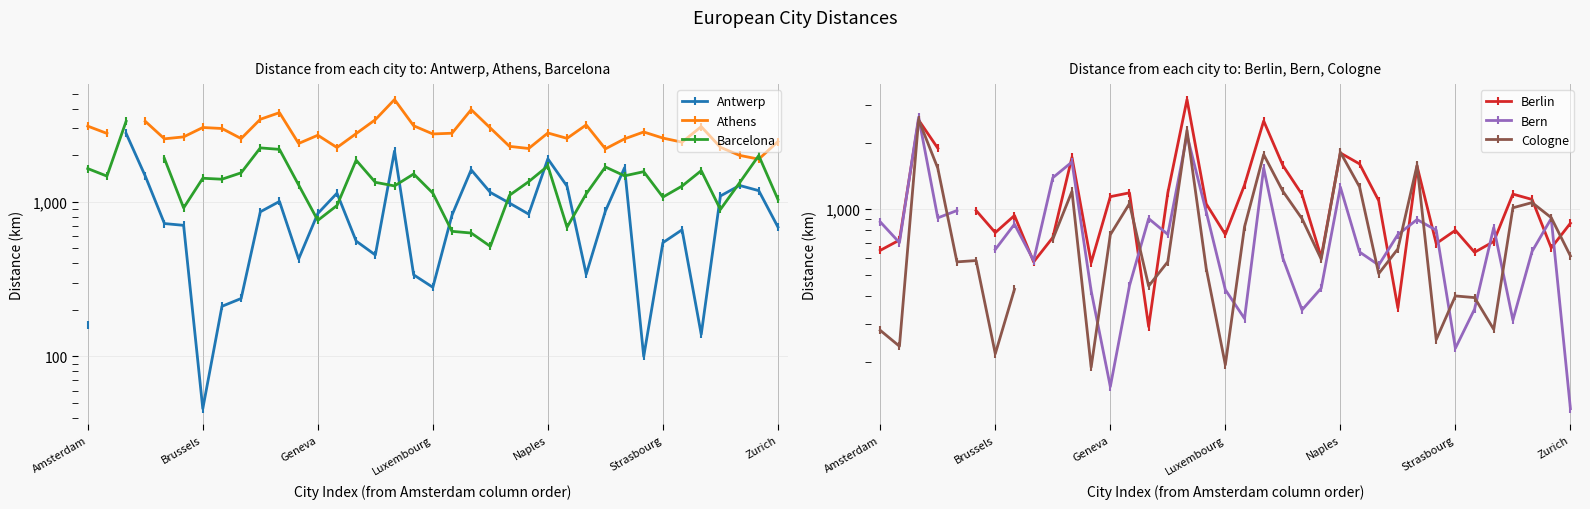

What position from the right is 20?

17